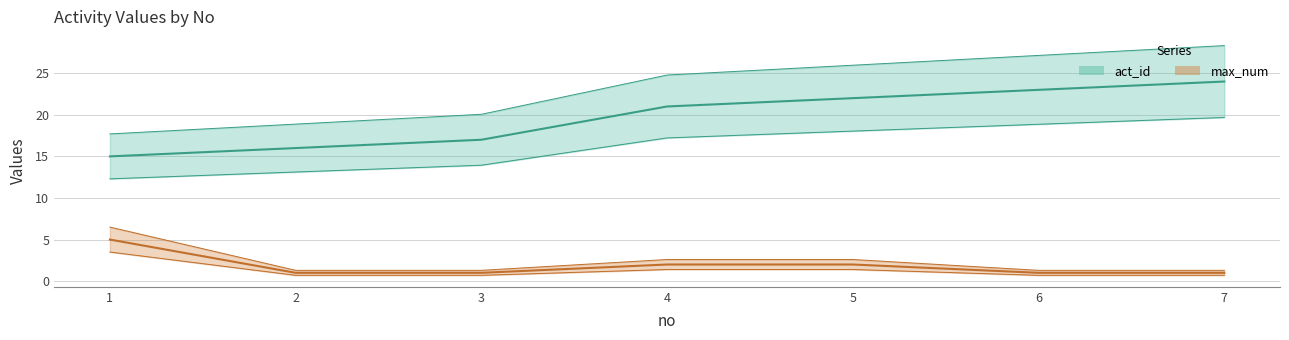

True or false: act_id and max_num intersect in this chart.

False